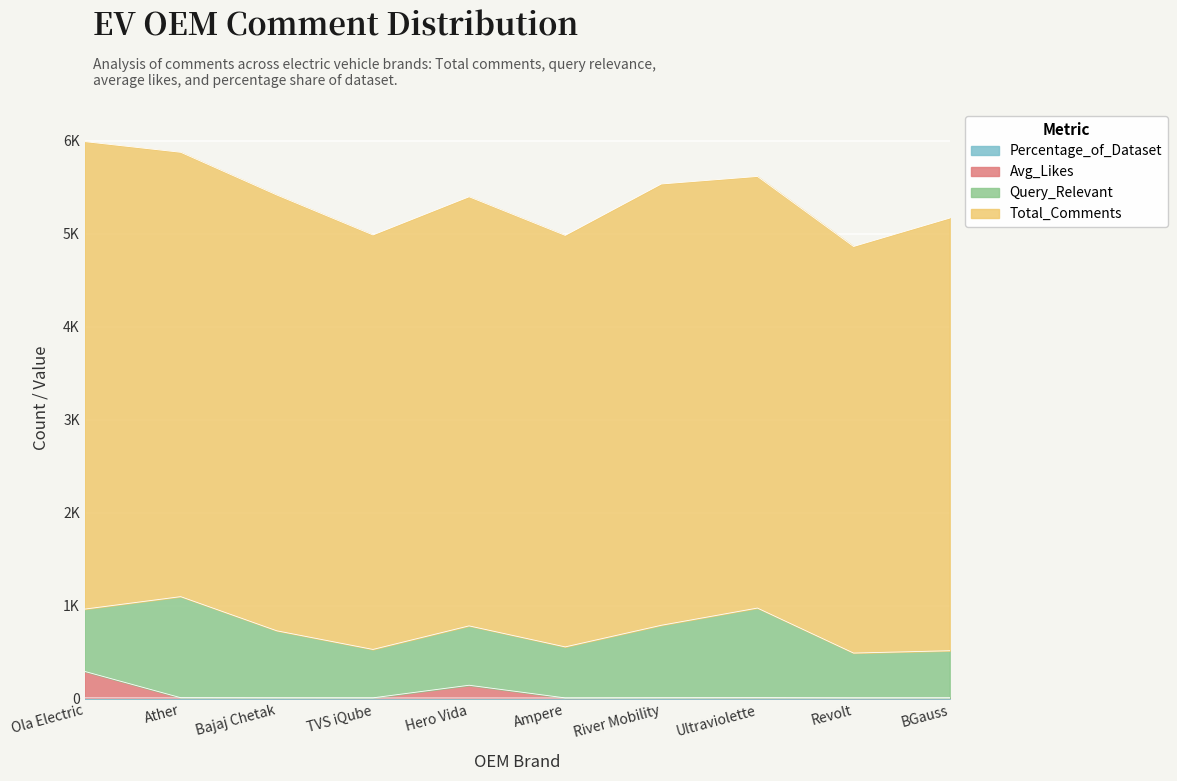

Does the chart display data point markers on the line(s)?

No